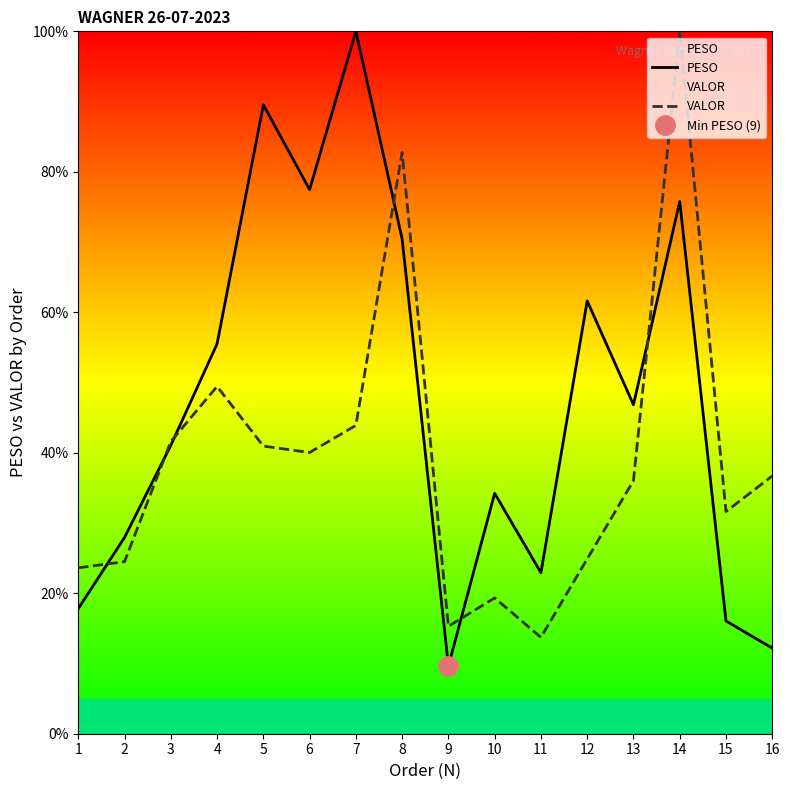

How many intersections are there between VALOR and PESO?

6